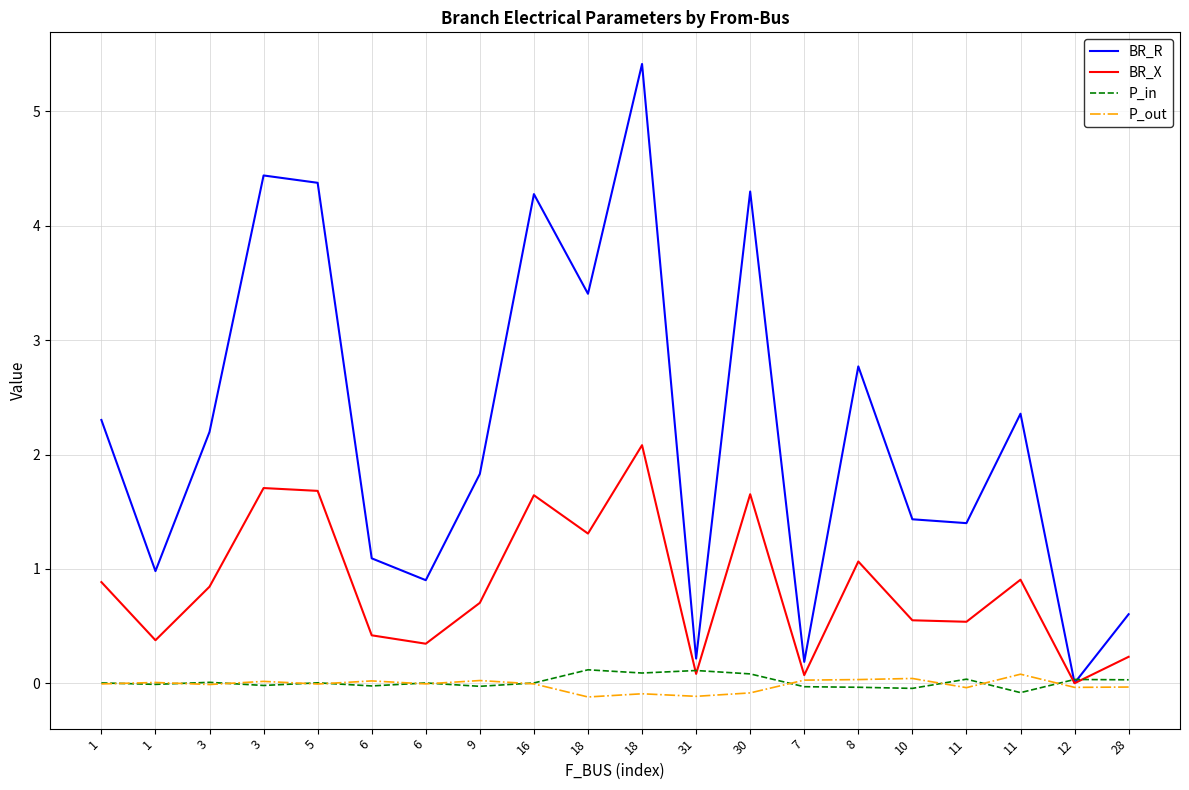

True or false: P_in and BR_X cross at least once.

True